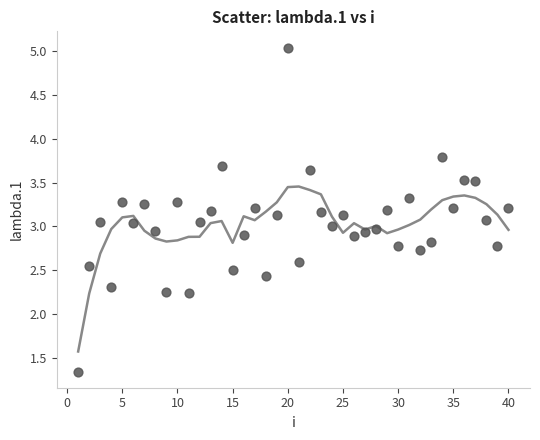

What is the range of X values (max minus min)?

39.0